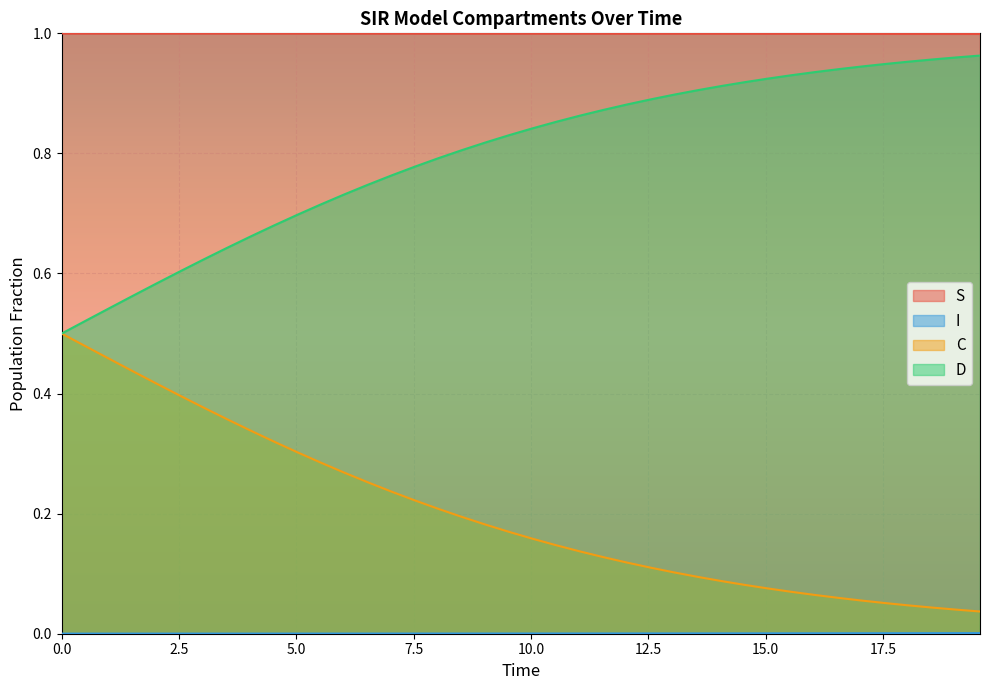

True or false: S and D intersect in this chart.

False